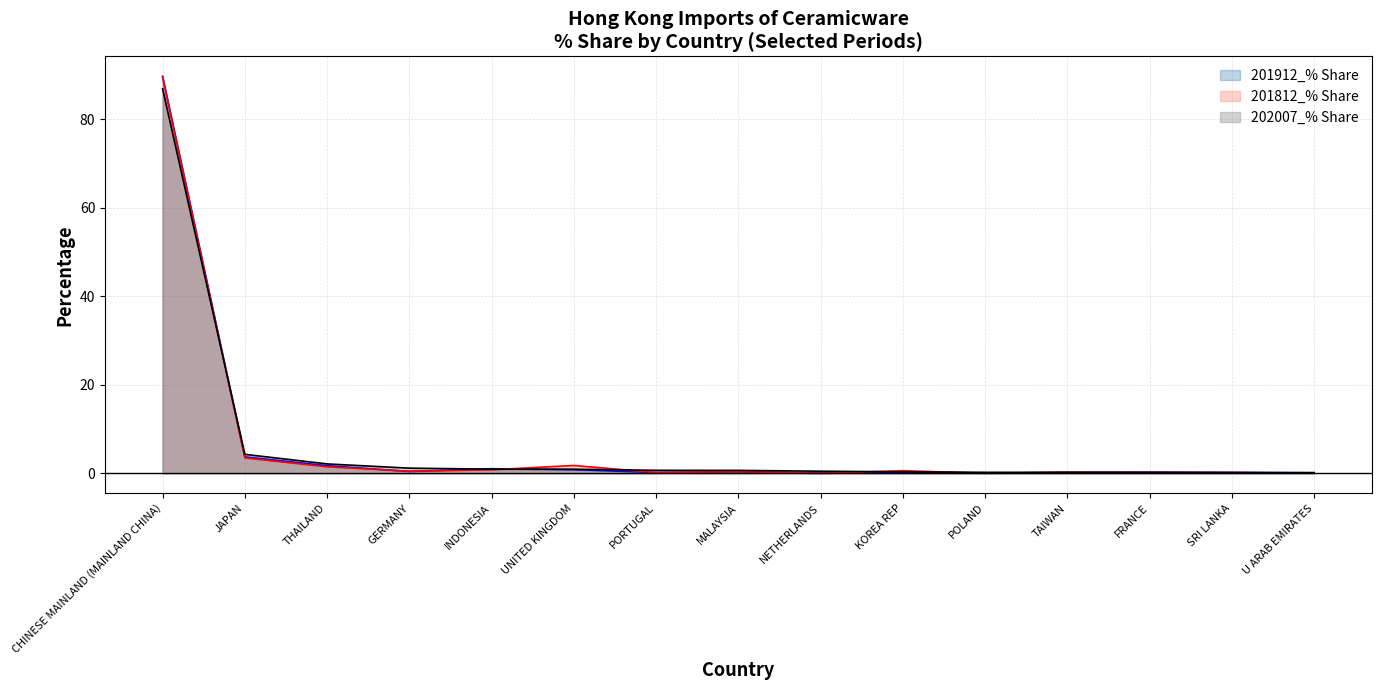

After their last crossing, which series has the higher values: 201812_% Share or 201912_% Share?

201912_% Share